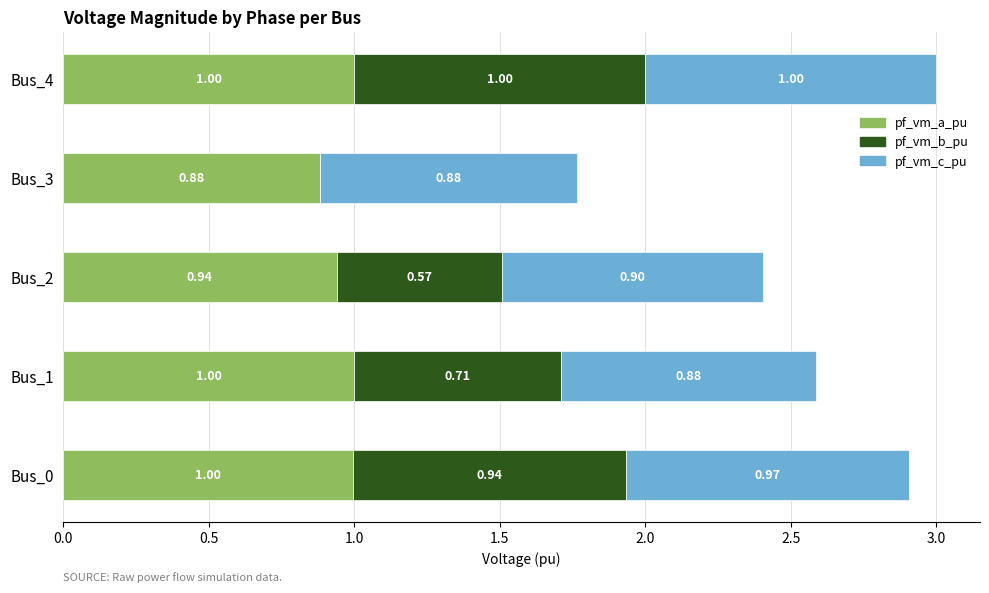

What are all the series names shown in the legend?

pf_vm_a_pu, pf_vm_b_pu, pf_vm_c_pu